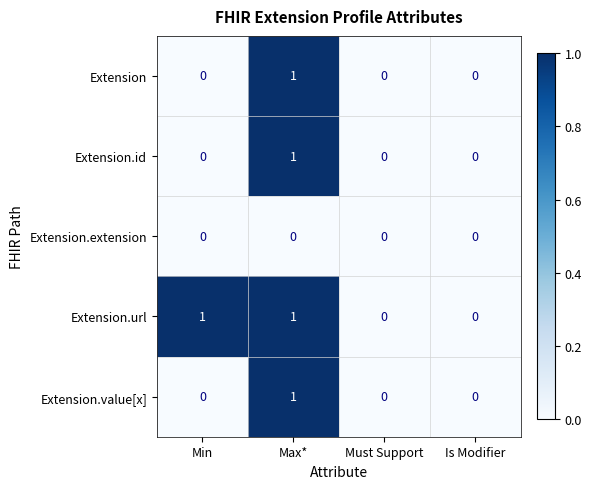

How many Extension.value[x] values are between 0 and 1?

4